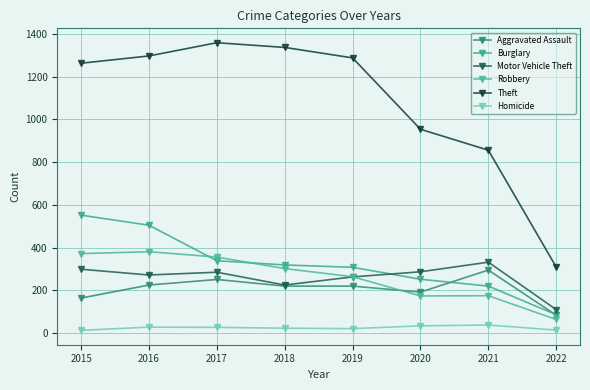

What is the smallest value displayed?

13